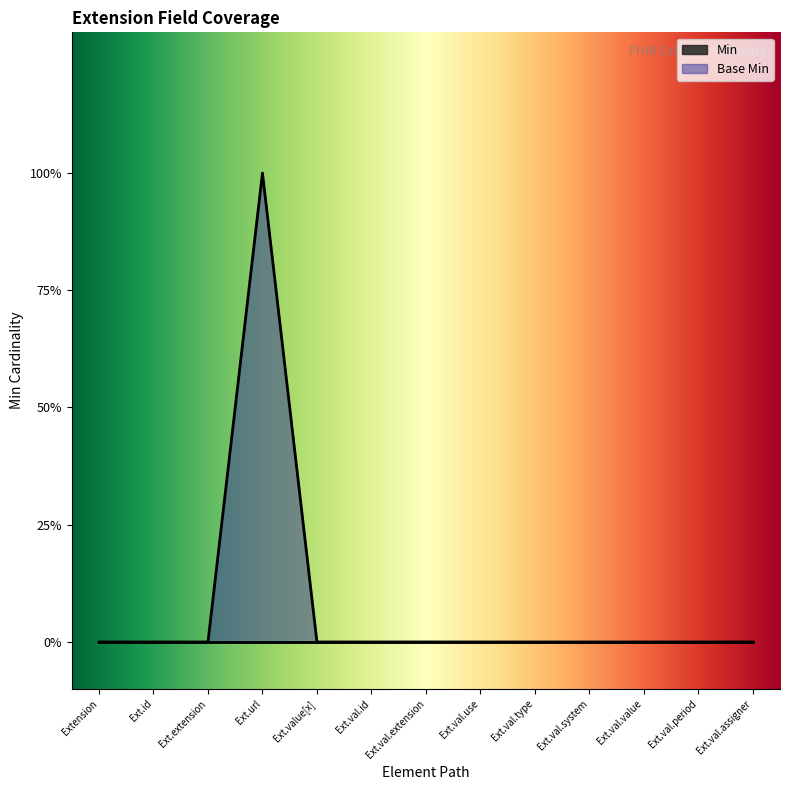

Where is the first local maximum?

Ext.url